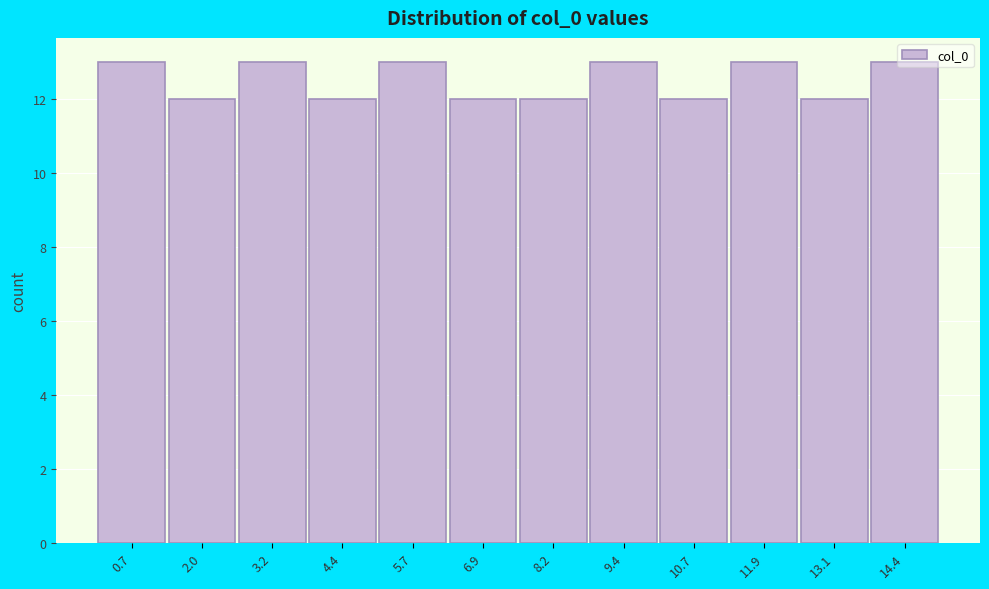

Reading left to right, transcribe this chart: for each bar, give the range it covers on the x-axis and its height. Neither the bar edges nor the heights are printed on the chart, so give them approximately, as read against the axes.

0.2 to 1.4: 13
1.4 to 2.6: 12
2.6 to 3.8: 13
3.8 to 5.0: 12
5.0 to 6.4: 13
6.4 to 7.6: 12
7.6 to 8.8: 12
8.8 to 10.0: 13
10.0 to 11.2: 12
11.2 to 12.6: 13
12.6 to 13.8: 12
13.8 to 15.0: 13